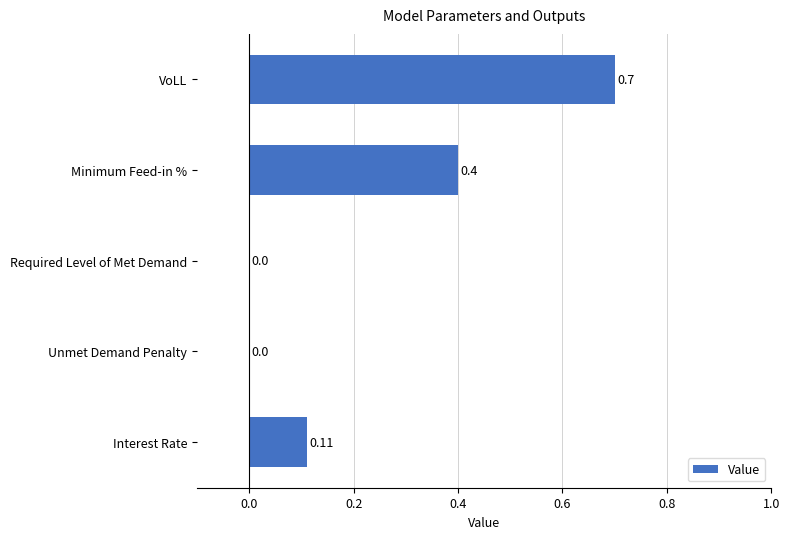

What is the greatest value displayed?

0.7